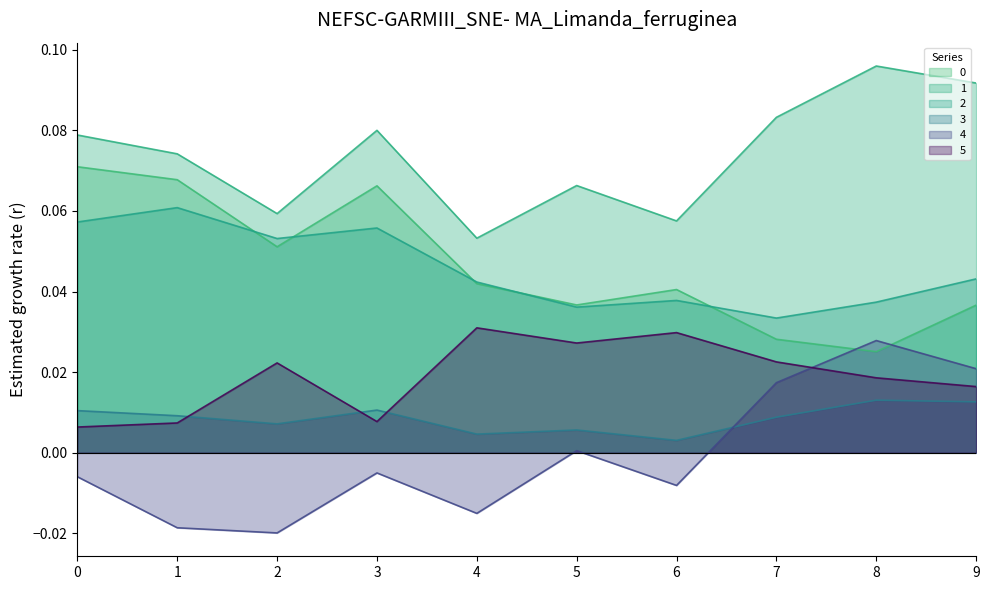

At which category does 2 reach its first local peak?

1